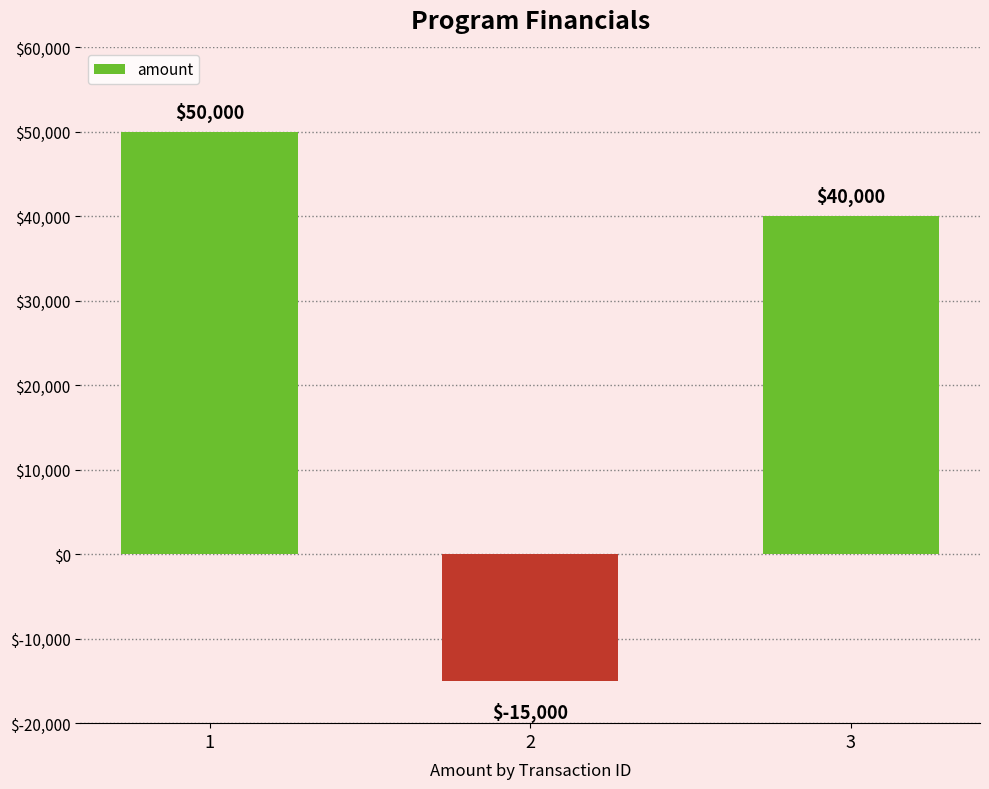

What is the average value?

25000